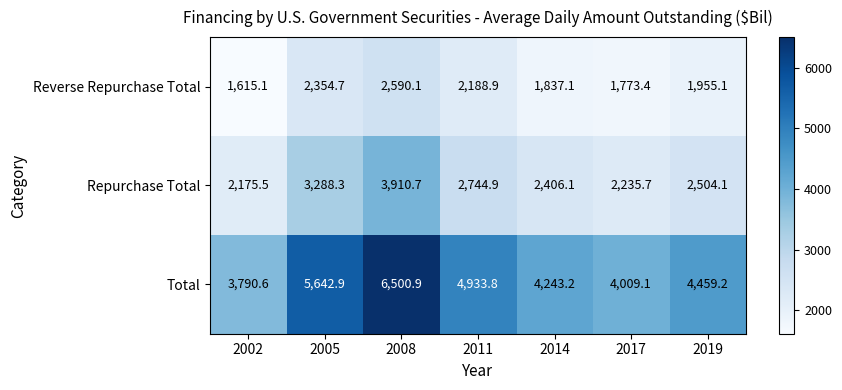

What value does the Repurchase Total series have at 2014?

2406.1